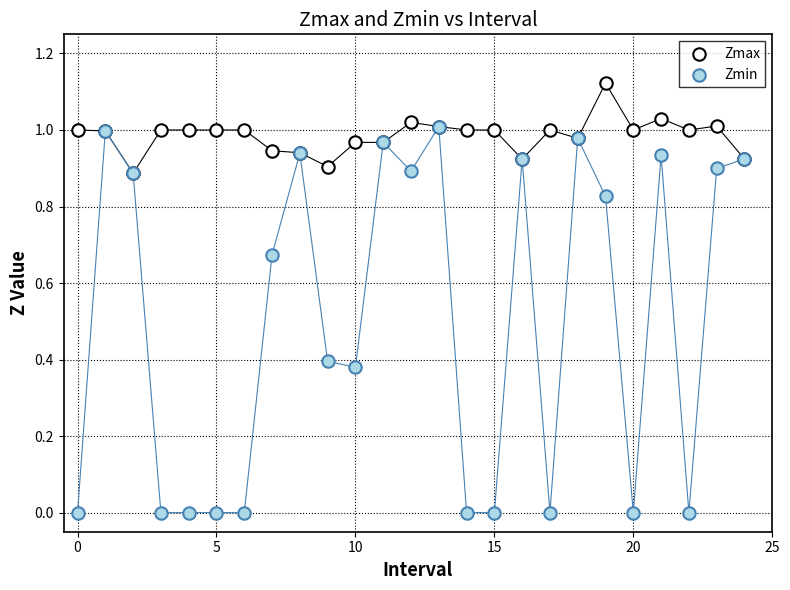

Which series contains the highest Y value?

Zmax